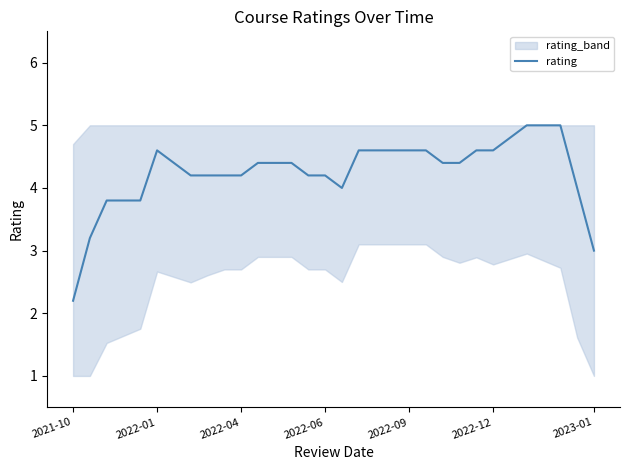

The rating series shows 2.8 at 2022-01. True or false?

False